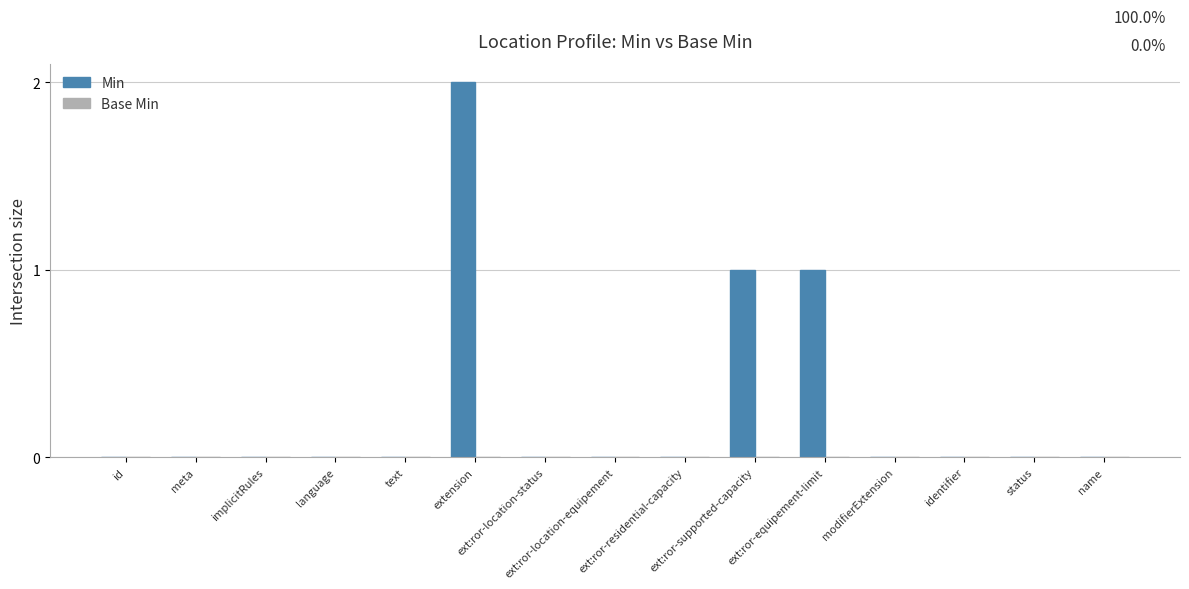

What is the sum of all values?

4